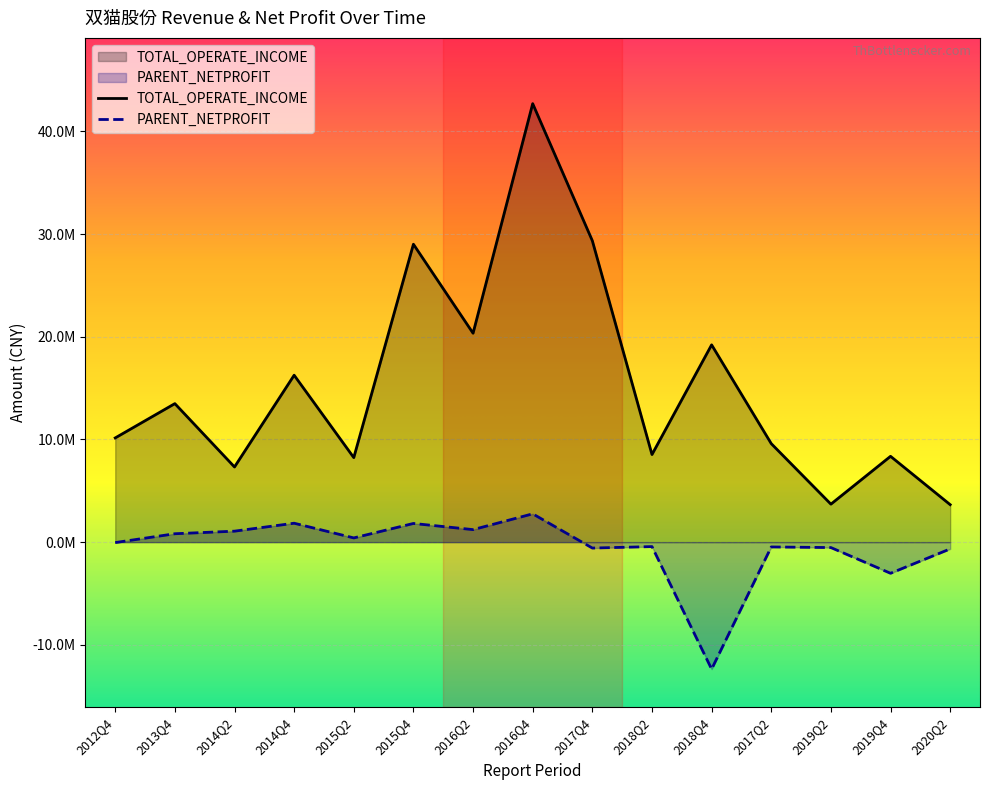

What is the label of the 8th point from the right?

2016Q4